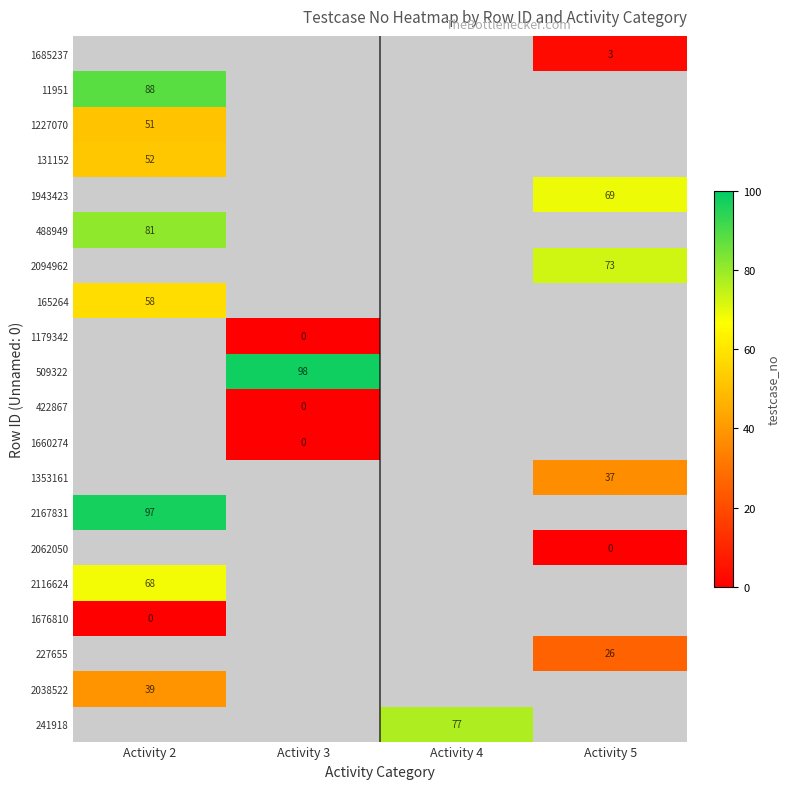

Between Activity 4 and Activity 2, which is larger?

Activity 2